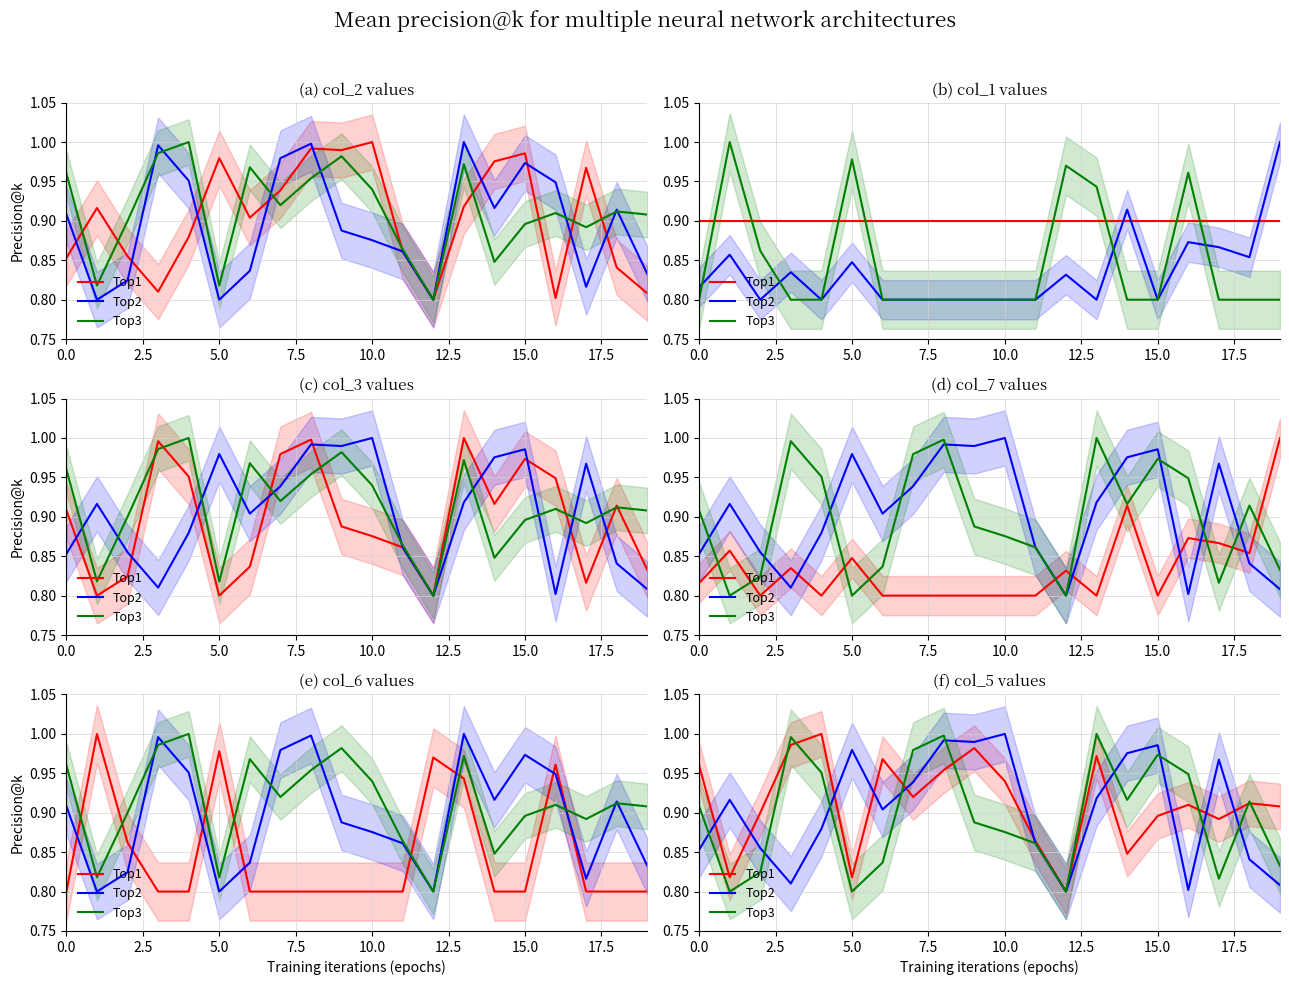

Does the chart display data point markers on the line(s)?

No